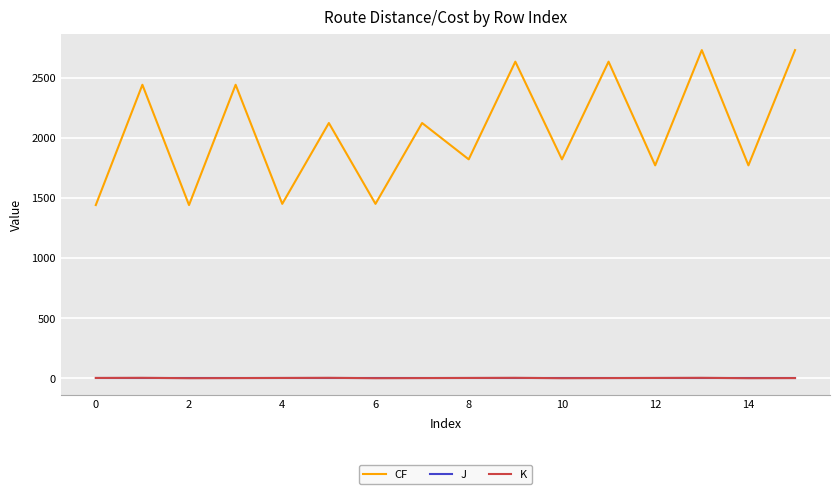

True or false: CF and J cross at least once.

False